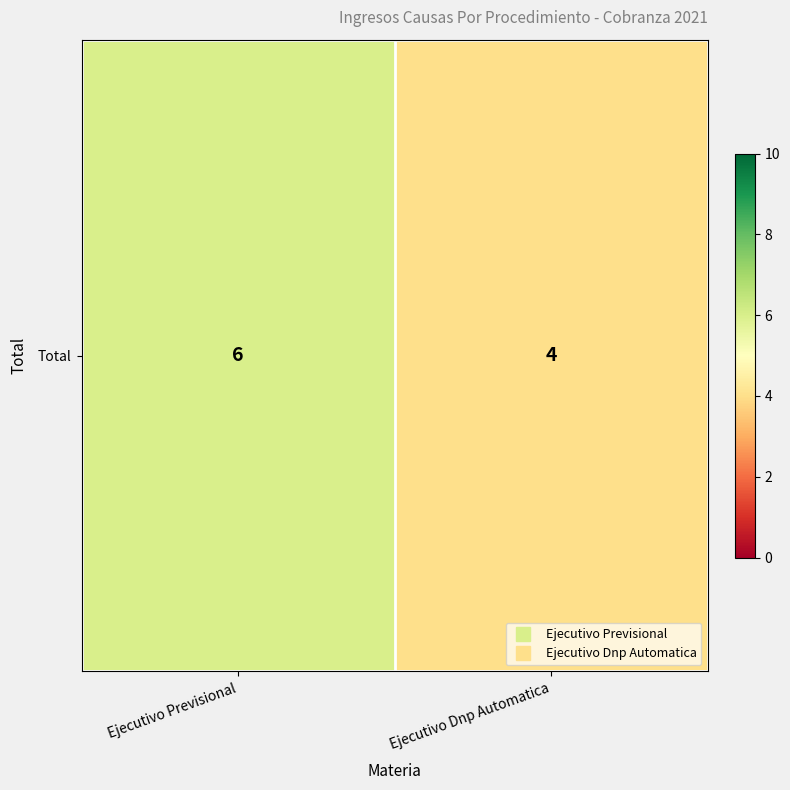

What is the ratio of the value at Ejecutivo Previsional to the value at Ejecutivo Dnp Automatica?

1.5